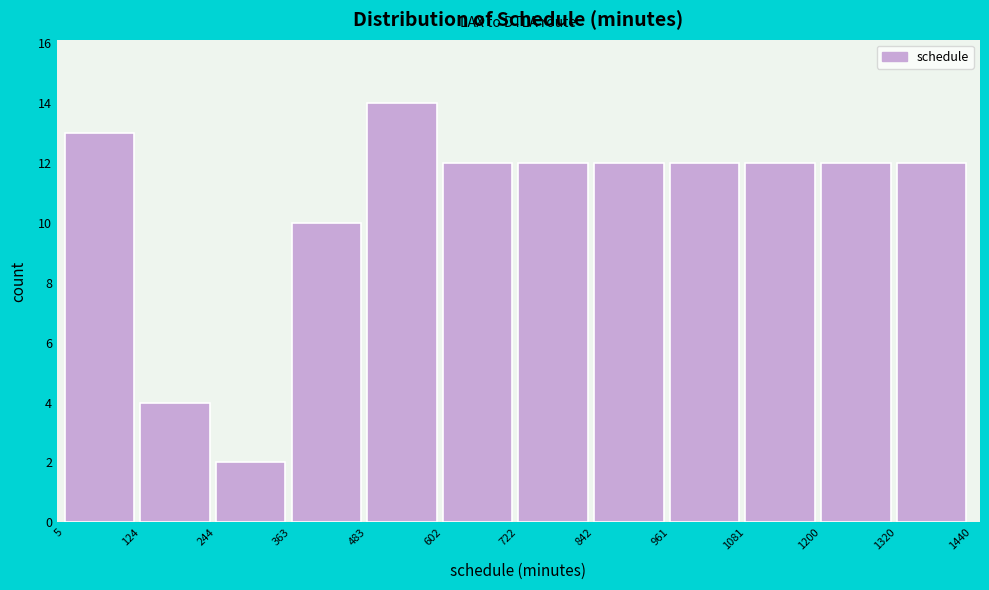

Over which range of the x-axis is the bar tallest?

483 to 602